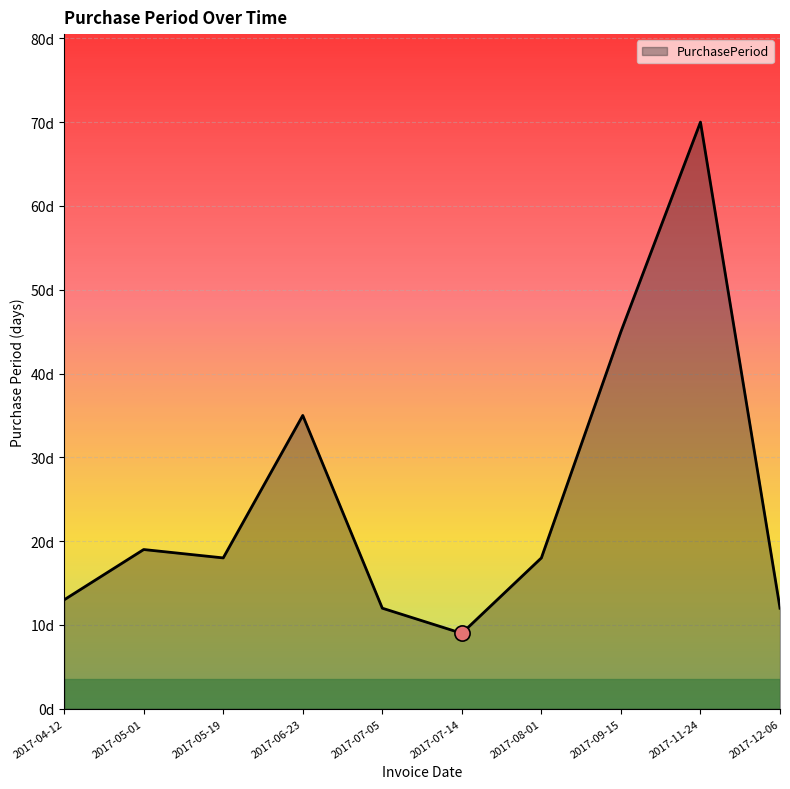

What is the ratio of the value at 2017-06-23 to the value at 2017-05-01?

1.8